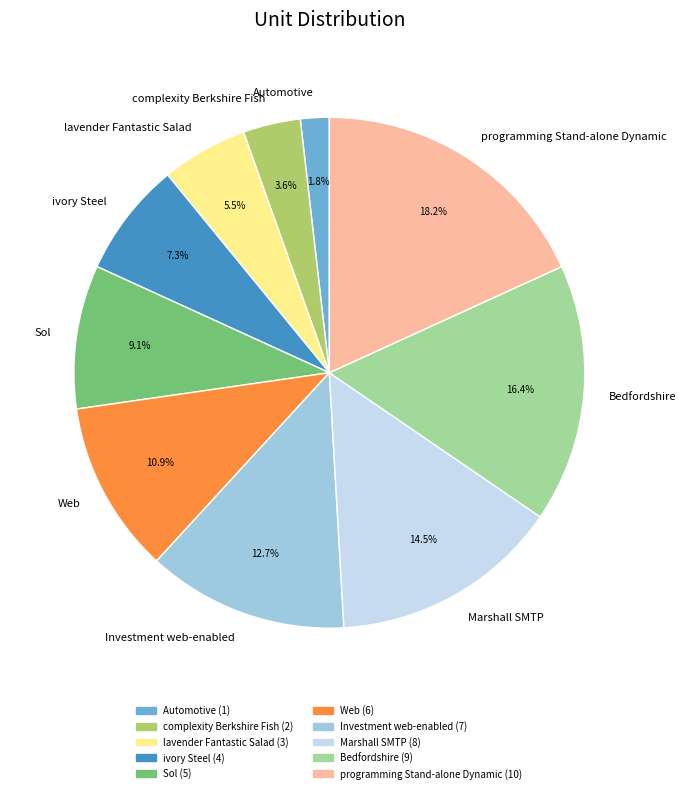

To the nearest percent, what is the difference between the complexity Berkshire Fish and Bedfordshire slice percentages?

13%